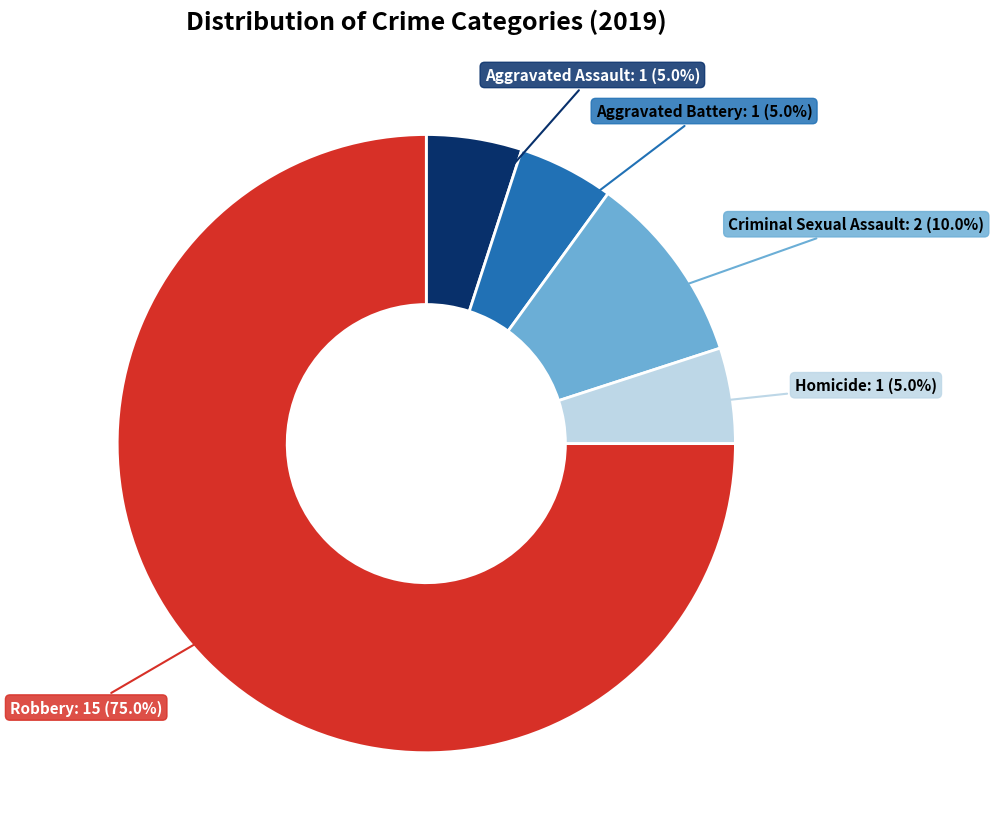

Does Criminal Sexual Assault represent more than half of the total?

No